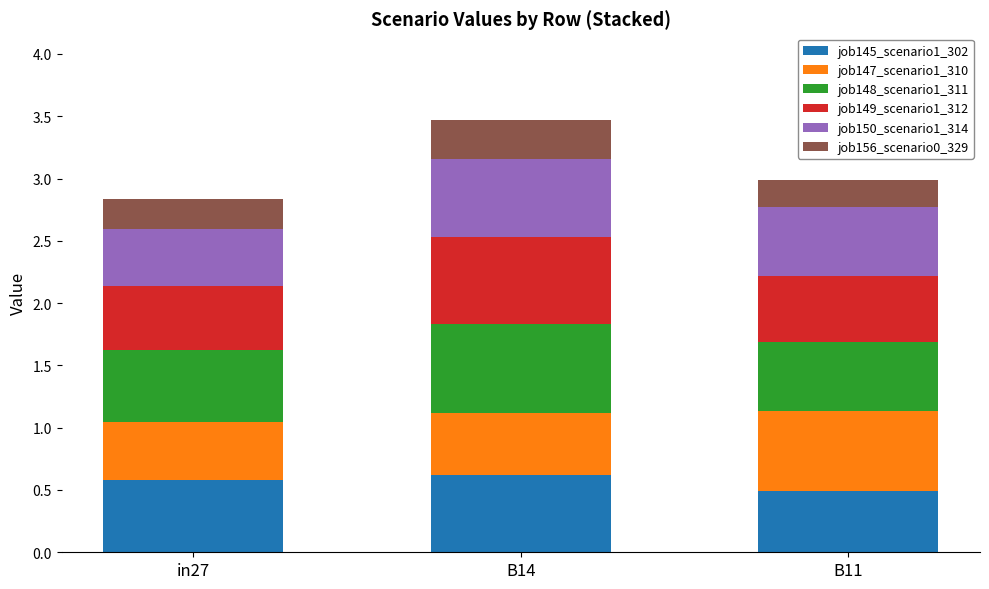

How many bars are there in total?

3